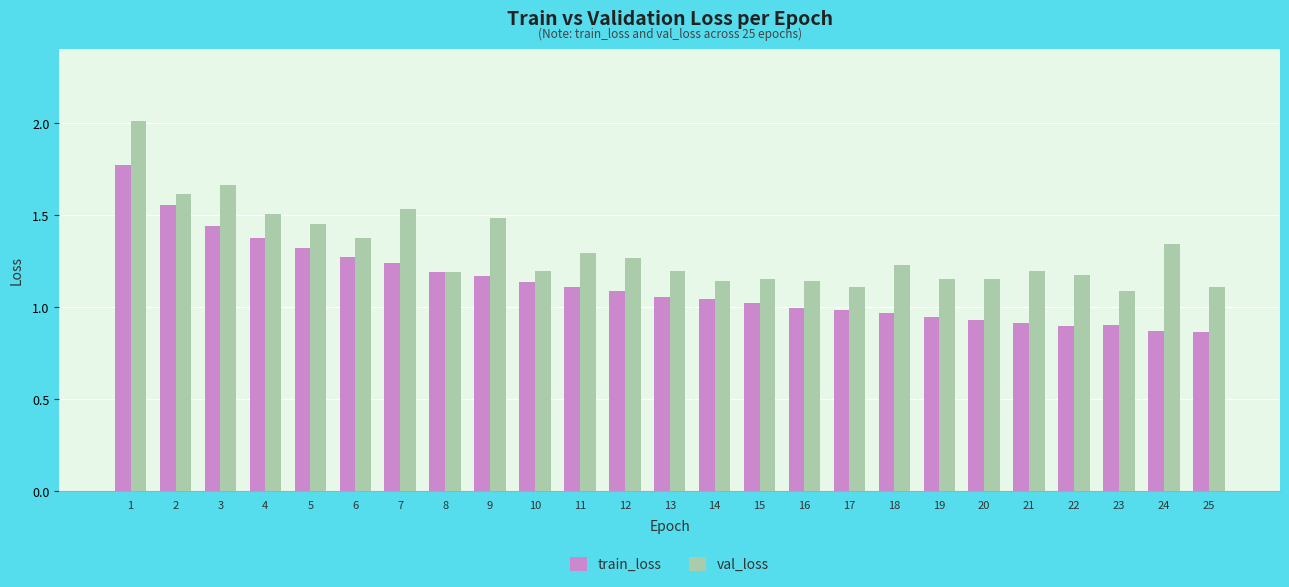

Which category has the lowest value in the val_loss series?

23